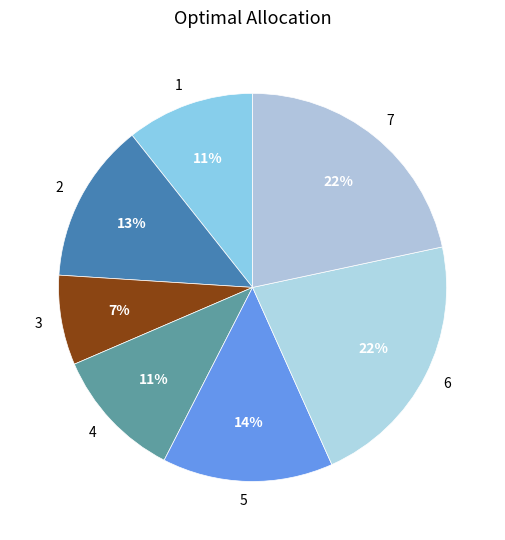

Which has a higher value, 1 or 5?

5